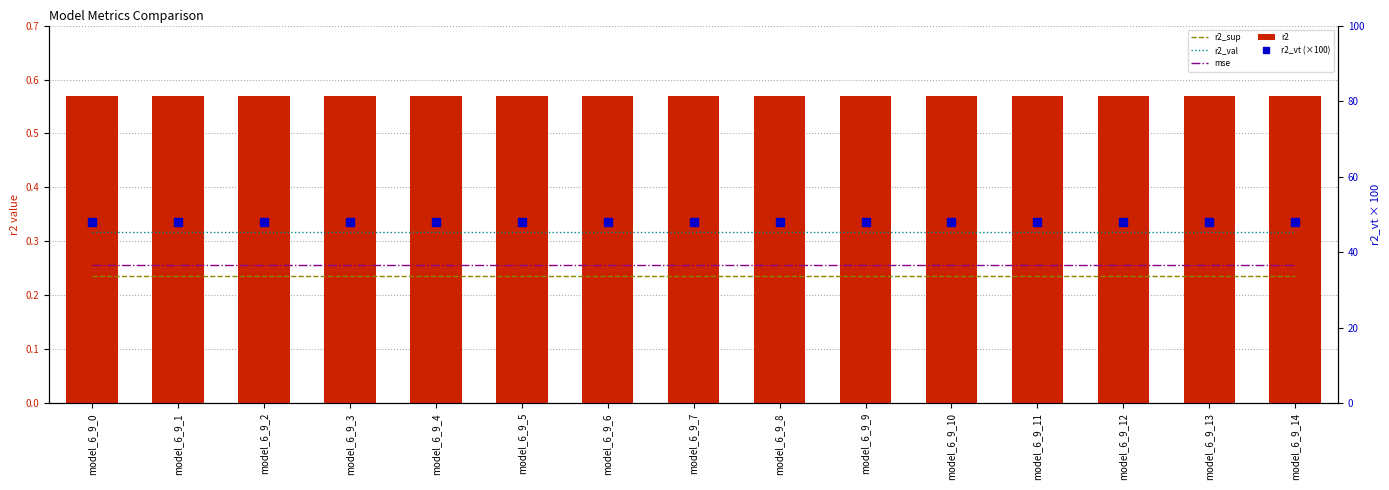

How many data points does each series have?

15